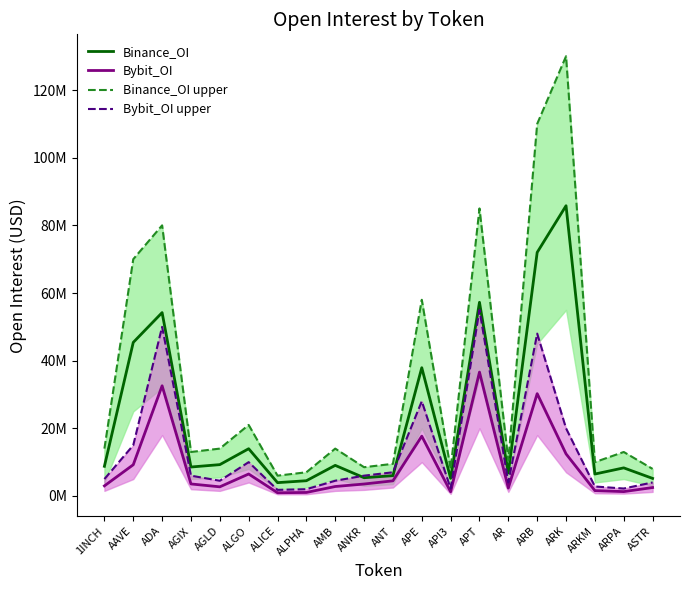

What is the value of the Bybit_OI upper point at the 18th from the left?

2800000